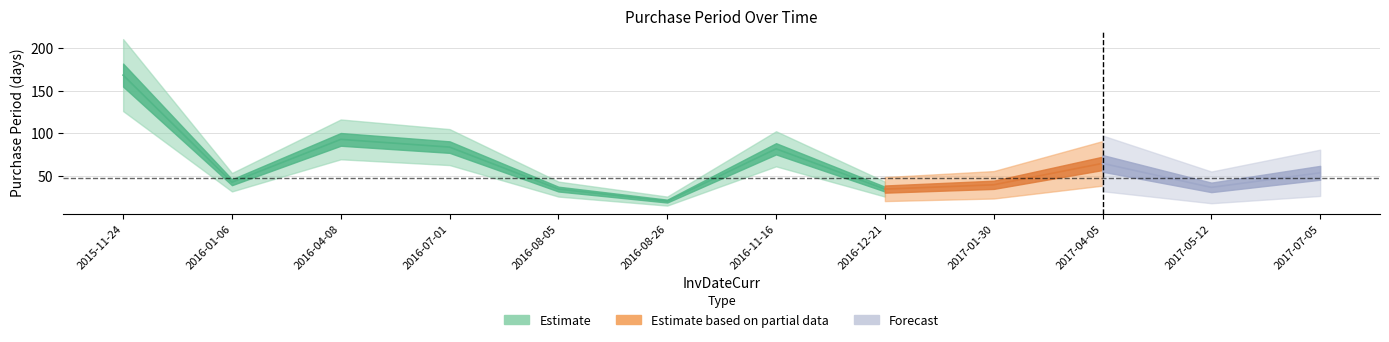

True or false: the data shows 54 at 2017-07-05.

True